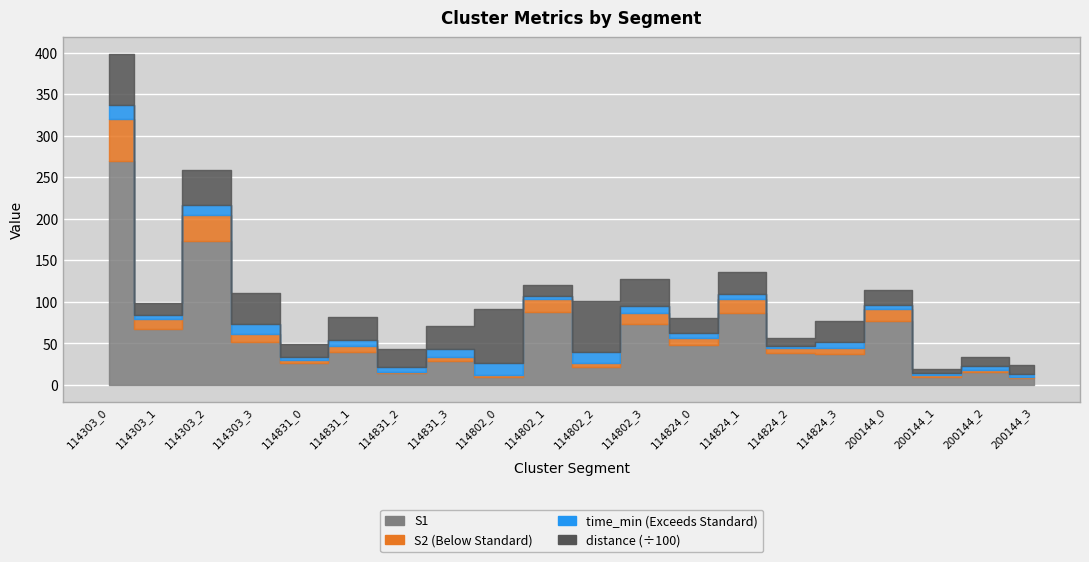

True or false: S1 has a value of 5.5 at 200144_3.

False